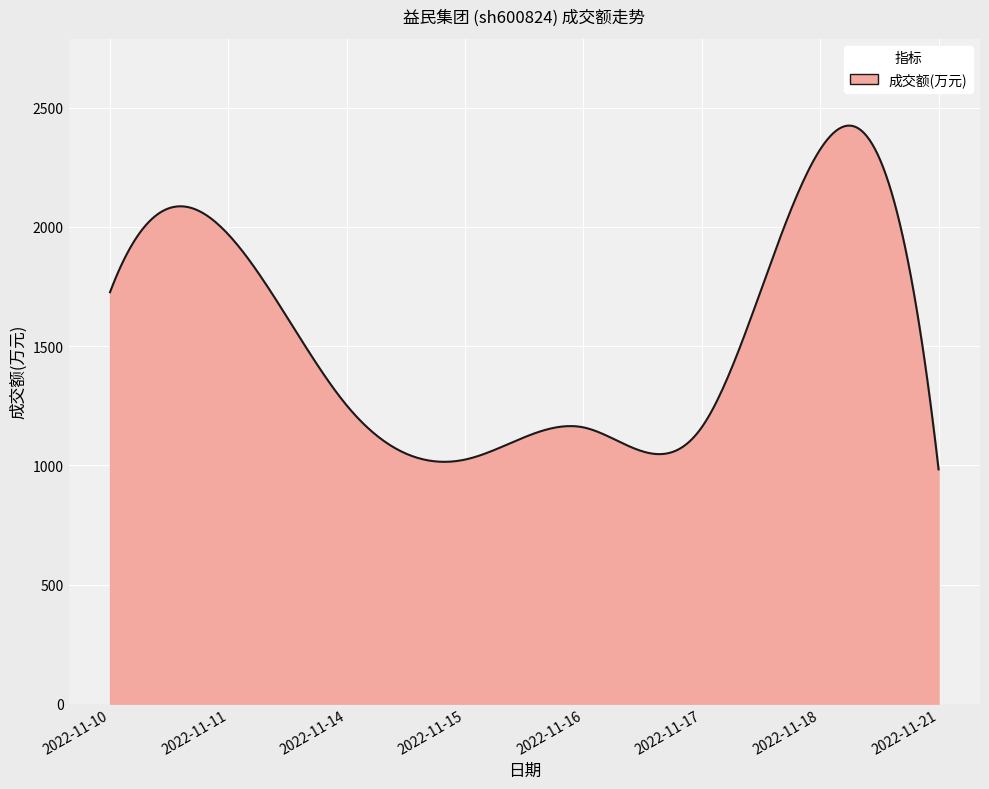

What is the minimum value shown in the chart?

983.0